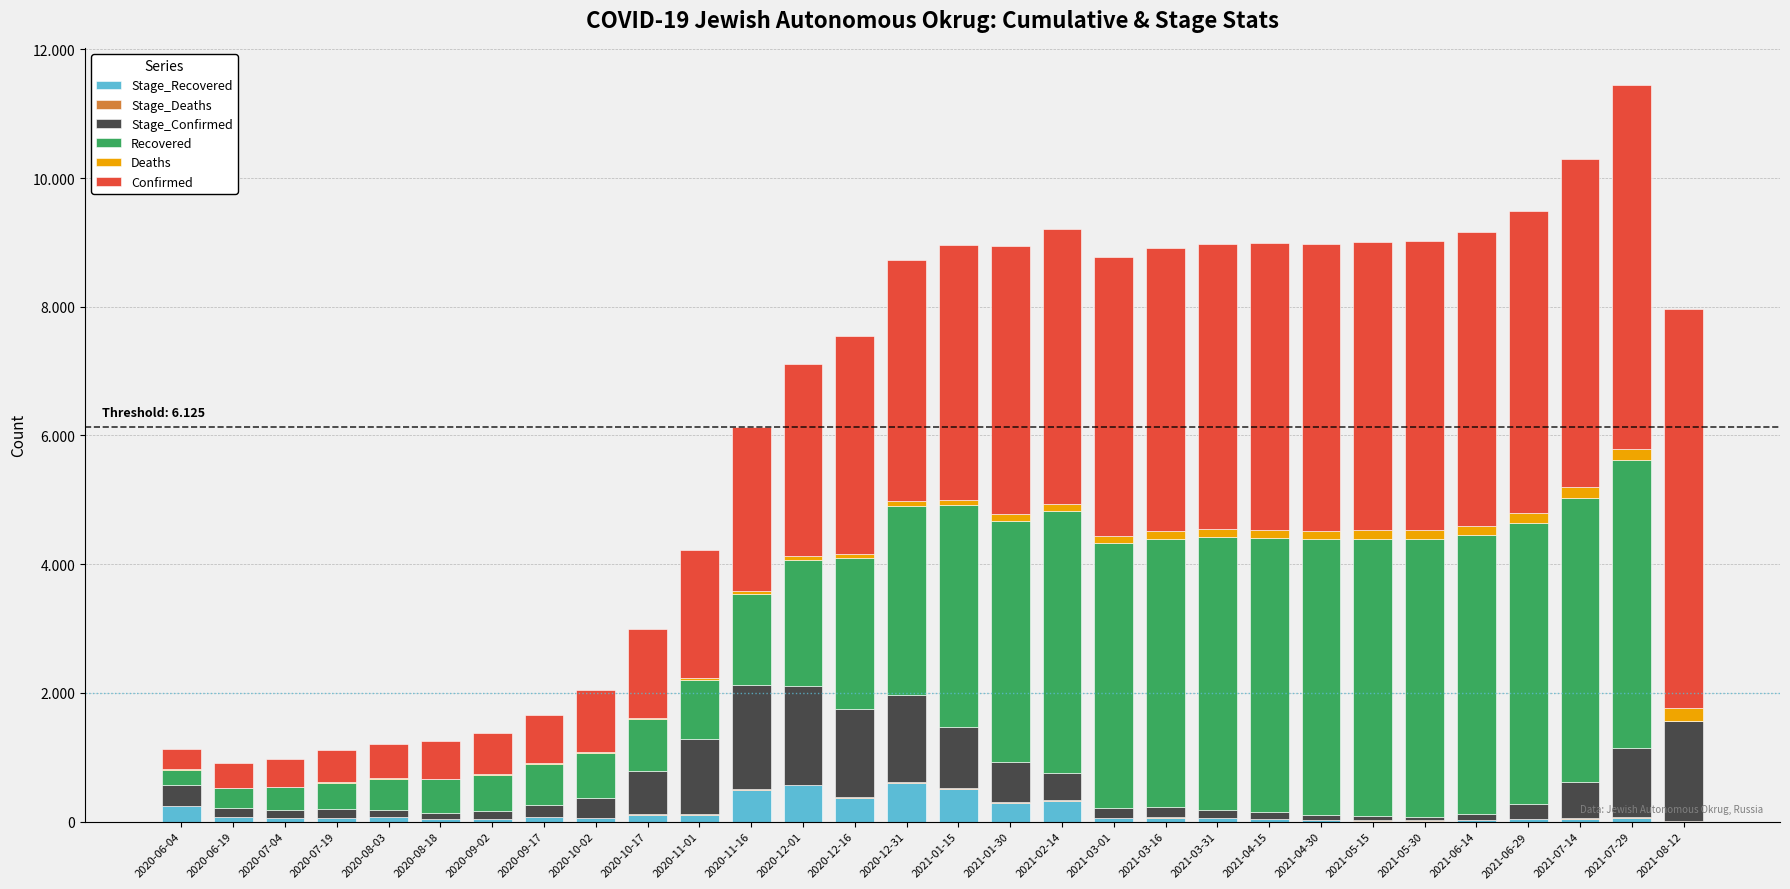

What is the approximate value of Deaths at 2020-08-18?

8